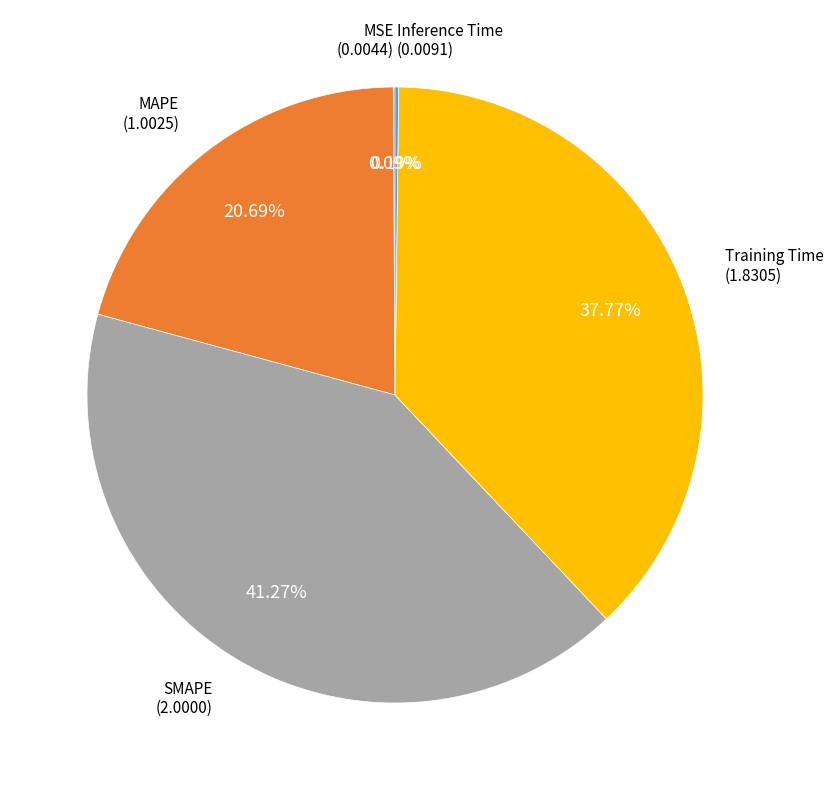

Is there any slice that represents more than half of the pie?

No